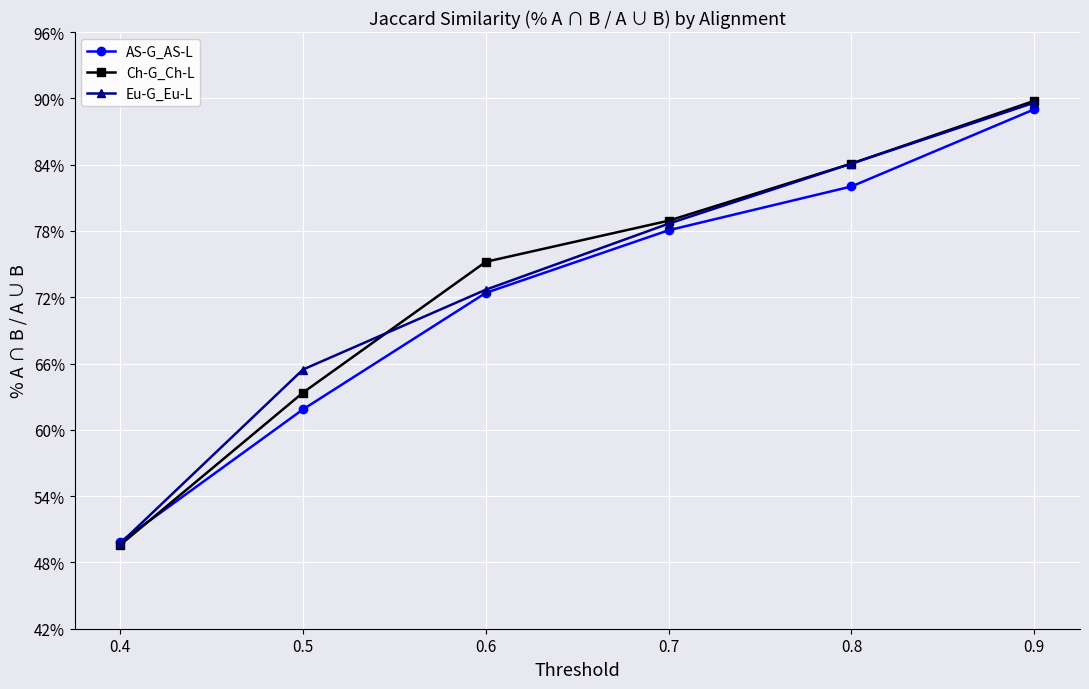

What is the value of the Ch-G_Ch-L point at the 3rd from the left?

75.2